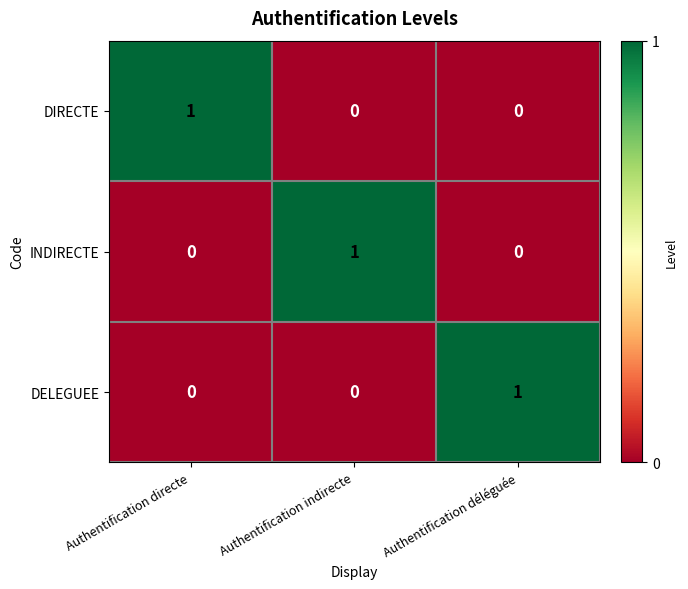

Count the DIRECTE values in the range 0 to 1.

3